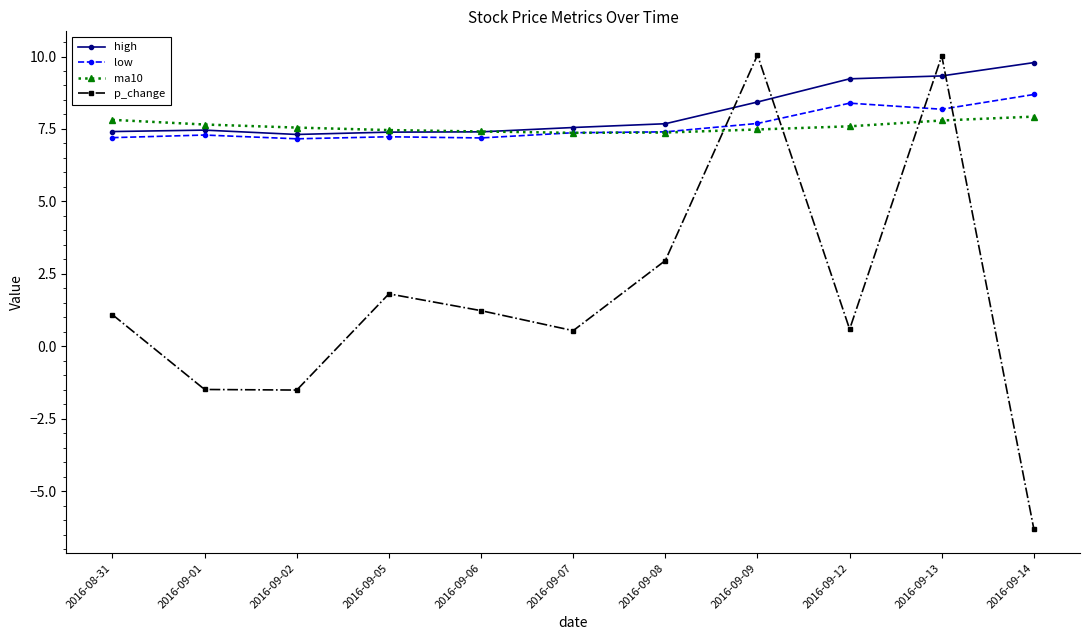

Between 2016-09-05 and 2016-09-13, which series saw the biggest shift?

p_change